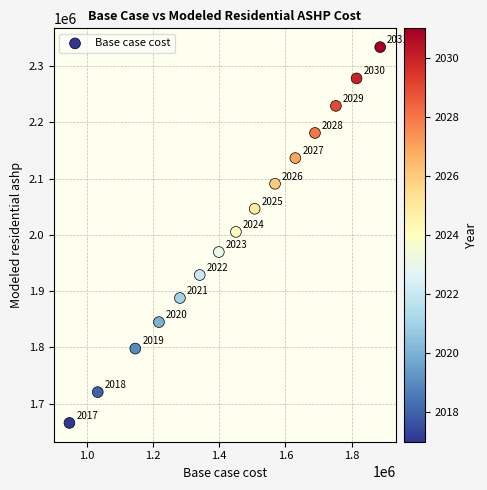

What is the range of X values (max minus min)?

938922.2